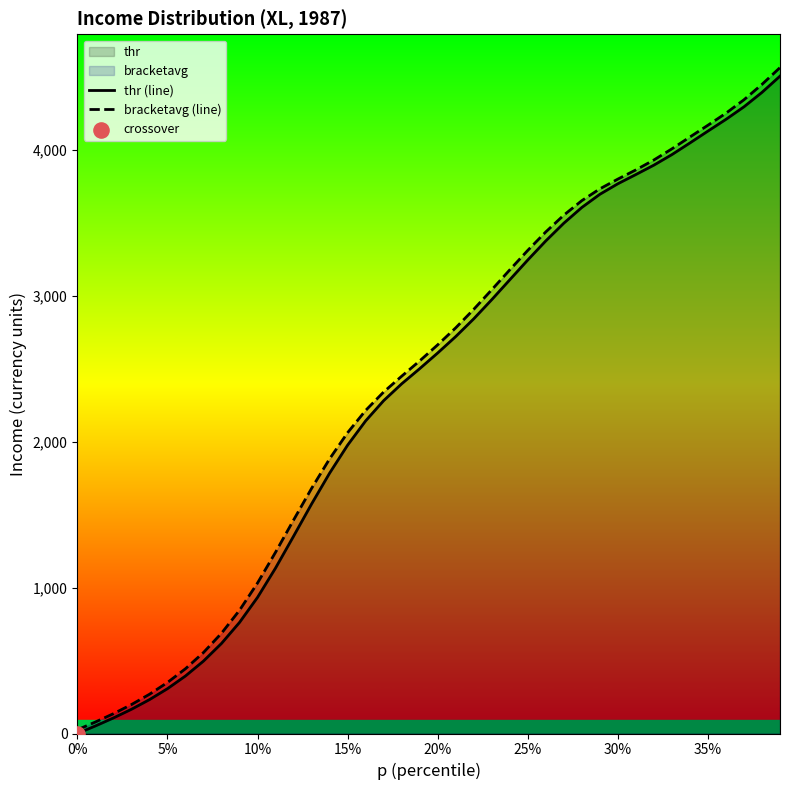

Which series reaches the maximum Y coordinate?

bracketavg (line)